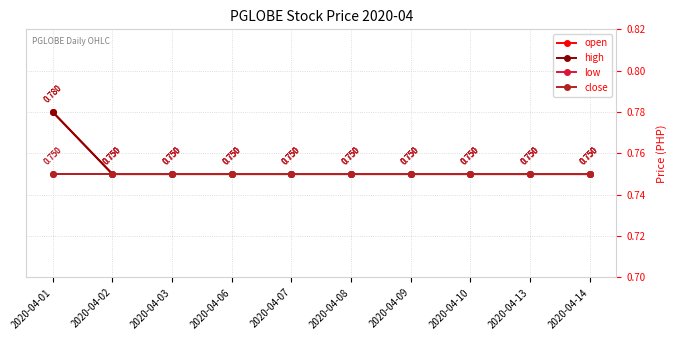

List the labels in order of low value, largest first.

2020-04-01, 2020-04-02, 2020-04-03, 2020-04-06, 2020-04-07, 2020-04-08, 2020-04-09, 2020-04-10, 2020-04-13, 2020-04-14